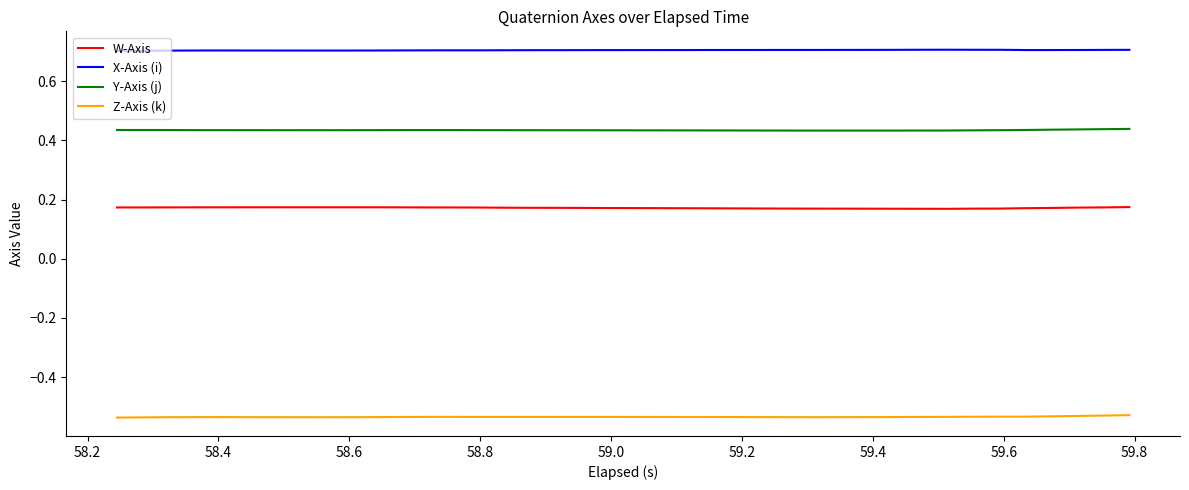

What is the highest value of the X-Axis (i) series?

0.7